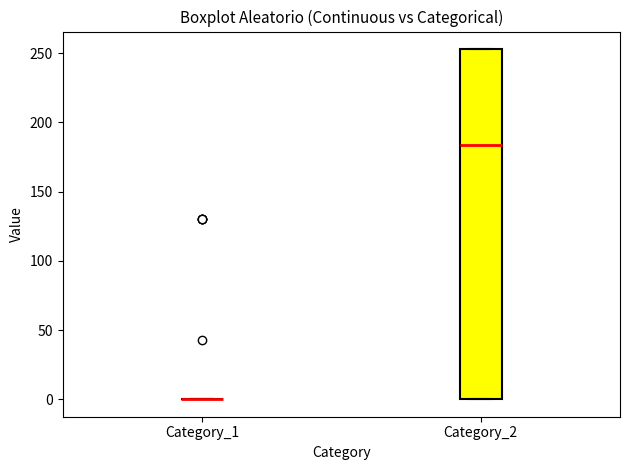

Reading left to right, transcribe this box plot: for each box, give where its median line is, the range the box spans, and where its two whiskers end, as read against the y-axis. The values are not printed on the chart, so give them approximately, as read against the axis.

Category_1: box collapsed to a line at 0, whiskers 0 to 0
Category_2: median 185, box 0 to 255, whiskers 0 to 255